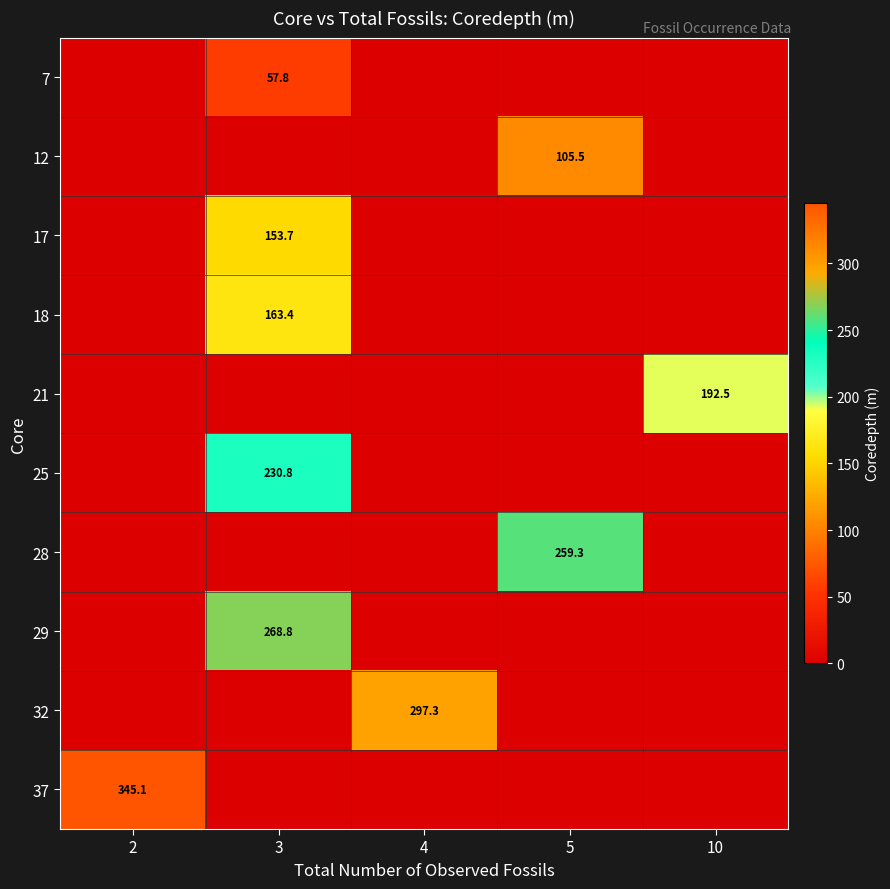

The 17 series shows 205.1 at 3. True or false?

False